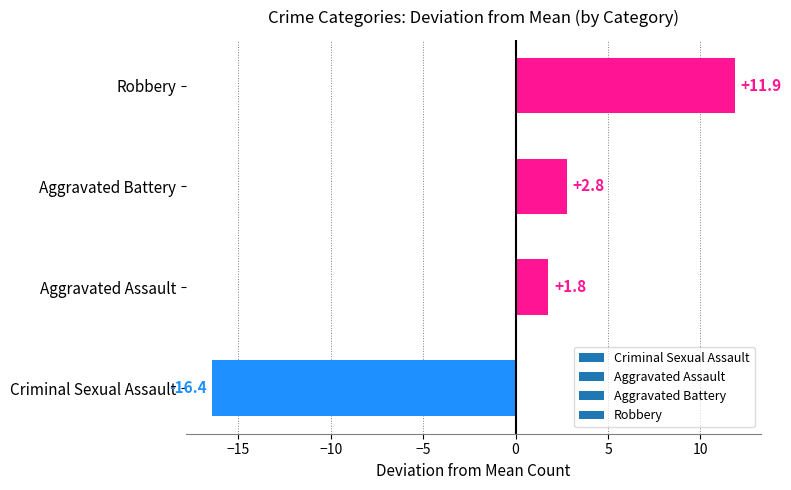

Is it true that the value at Criminal Sexual Assault is -16.4?

True